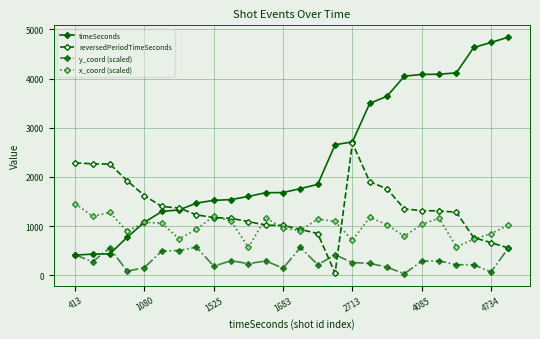

True or false: x_coord (scaled) and y_coord (scaled) intersect in this chart.

False